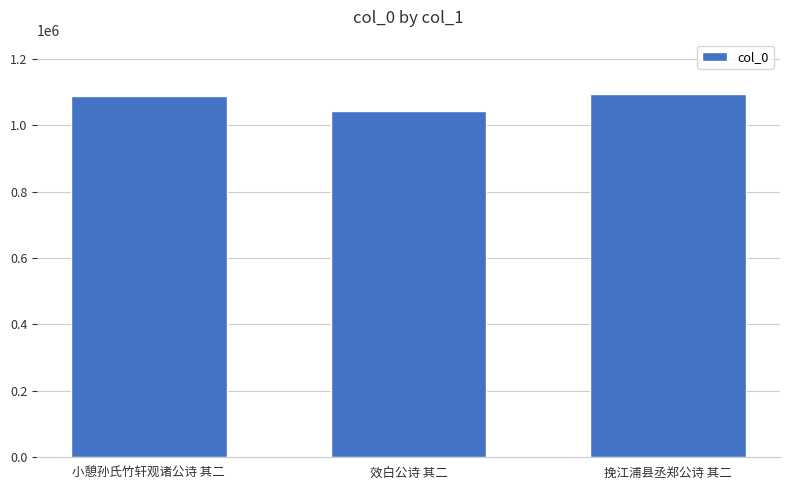

Are the bars grouped side by side (vs. stacked)?

No